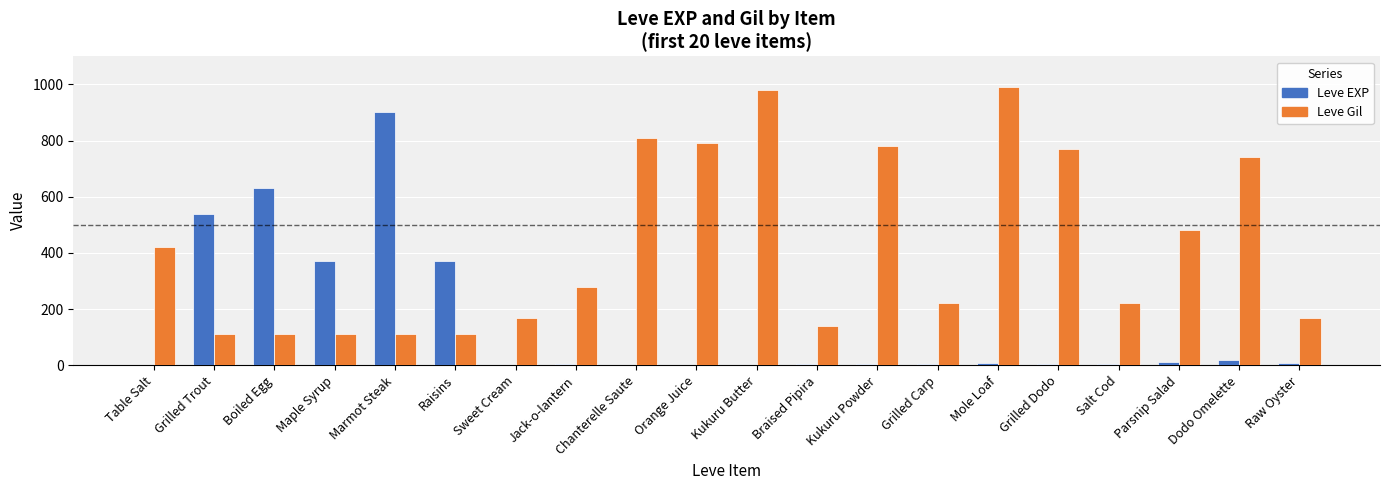

What is the greatest value displayed?

990